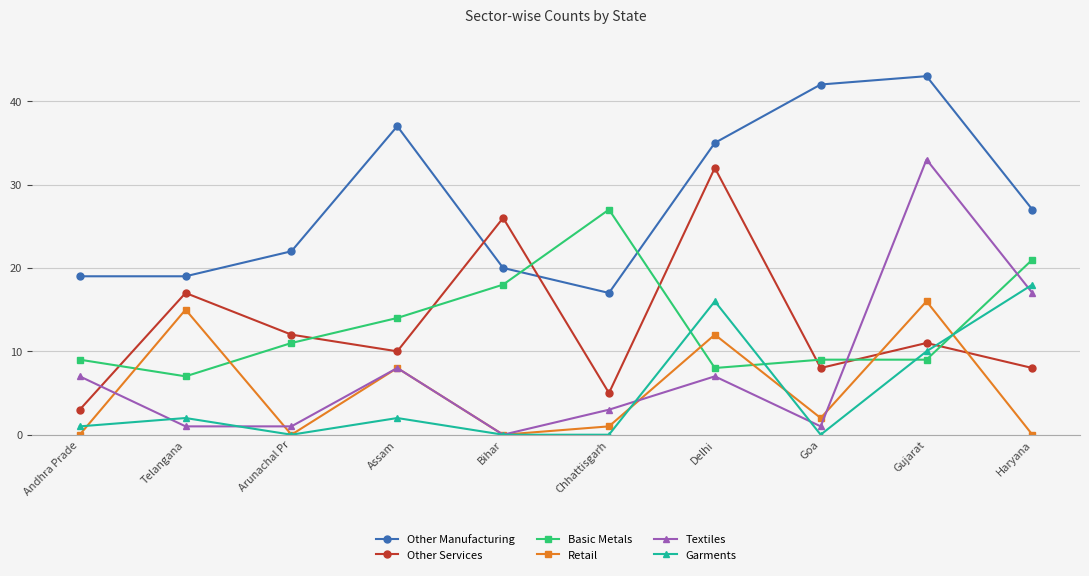

Reading left to right, what are all the values shown in this chart?

Other Manufacturing: 19	19	22	37	20	17	35	42	43	27
Other Services: 3	17	12	10	26	5	32	8	11	8
Basic Metals: 9	7	11	14	18	27	8	9	9	21
Retail: 0	15	0	8	0	1	12	2	16	0
Textiles: 7	1	1	8	0	3	7	1	33	17
Garments: 1	2	0	2	0	0	16	0	10	18